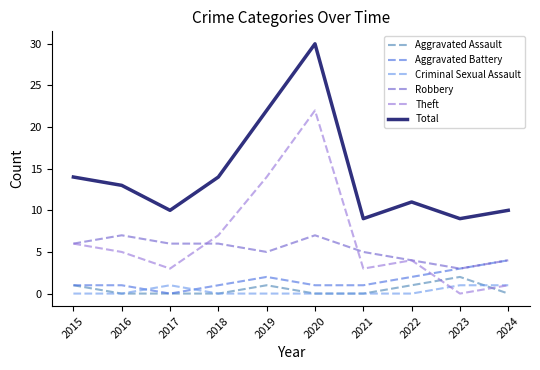

What is the sum of the Total values at 2015 and 2021?

23